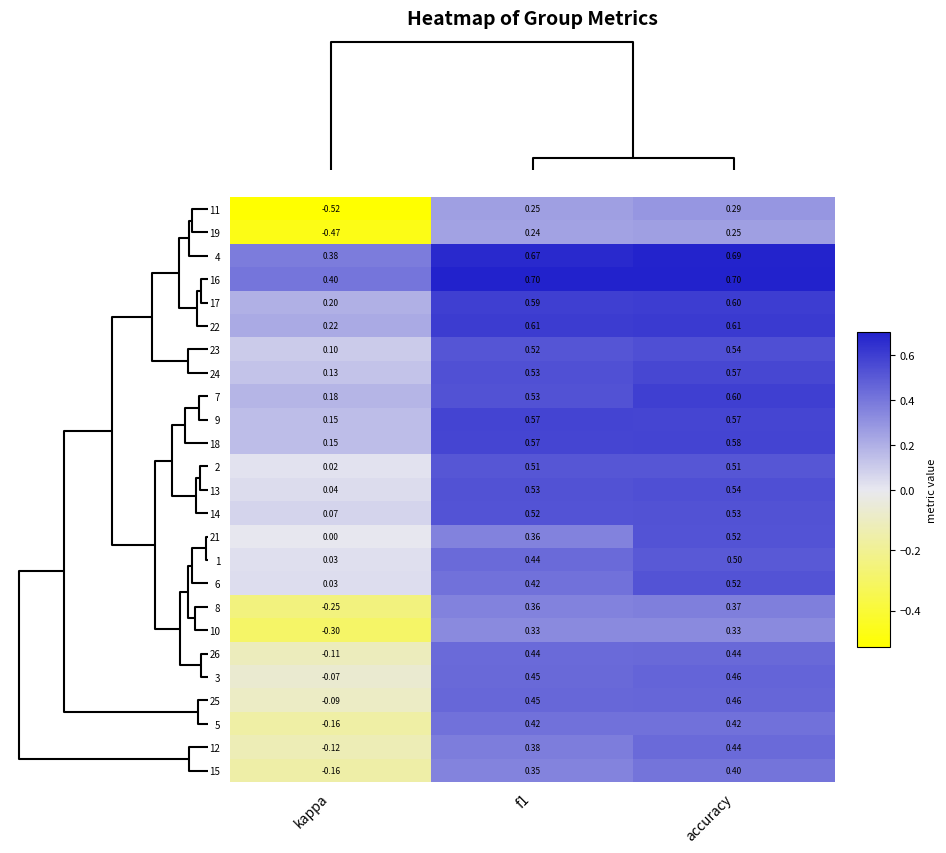

At which label is 7 closest to 0?

kappa